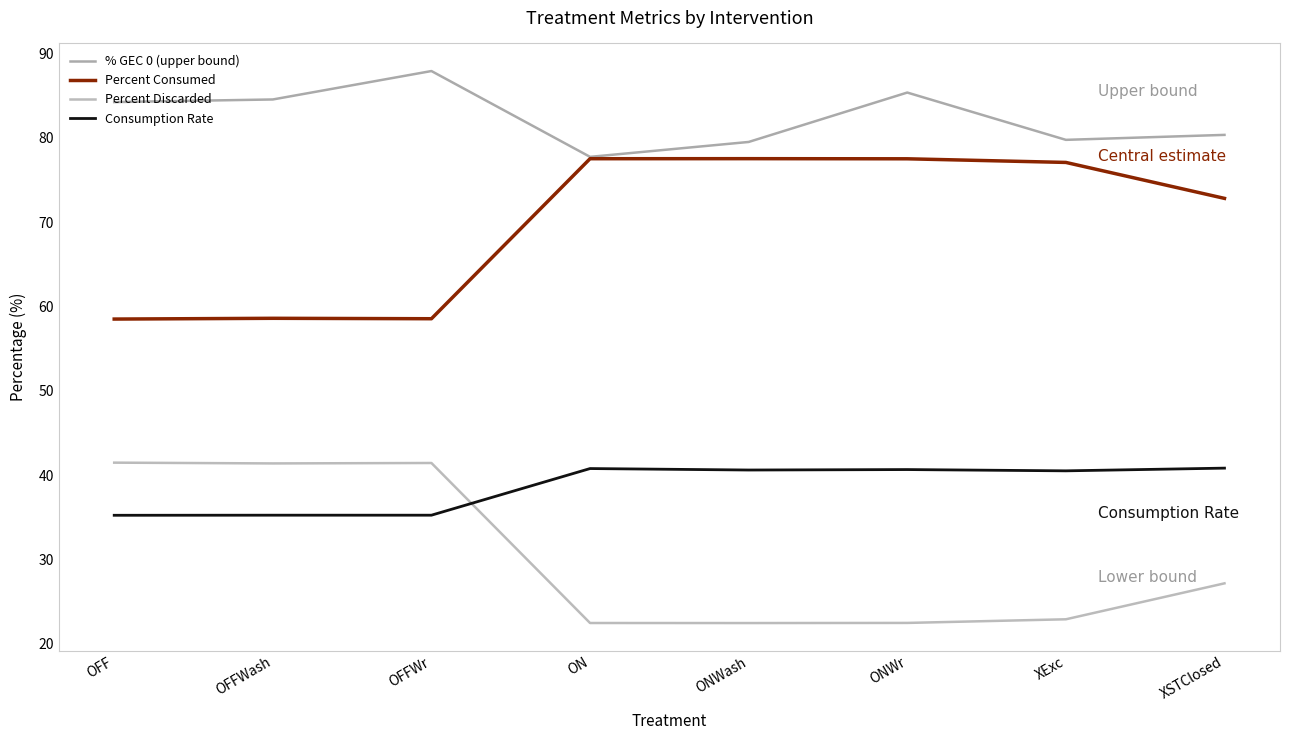

How many lines are shown in the chart?

4